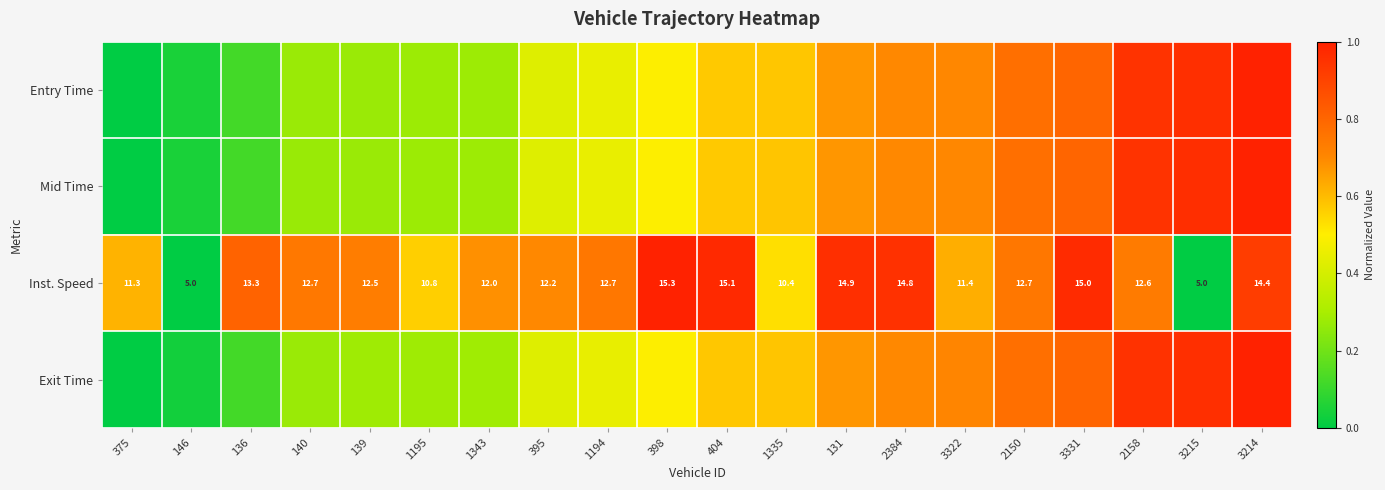

At 2384, list the series in order from smallest to largest.

Mid Time, Exit Time, Entry Time, Inst. Speed